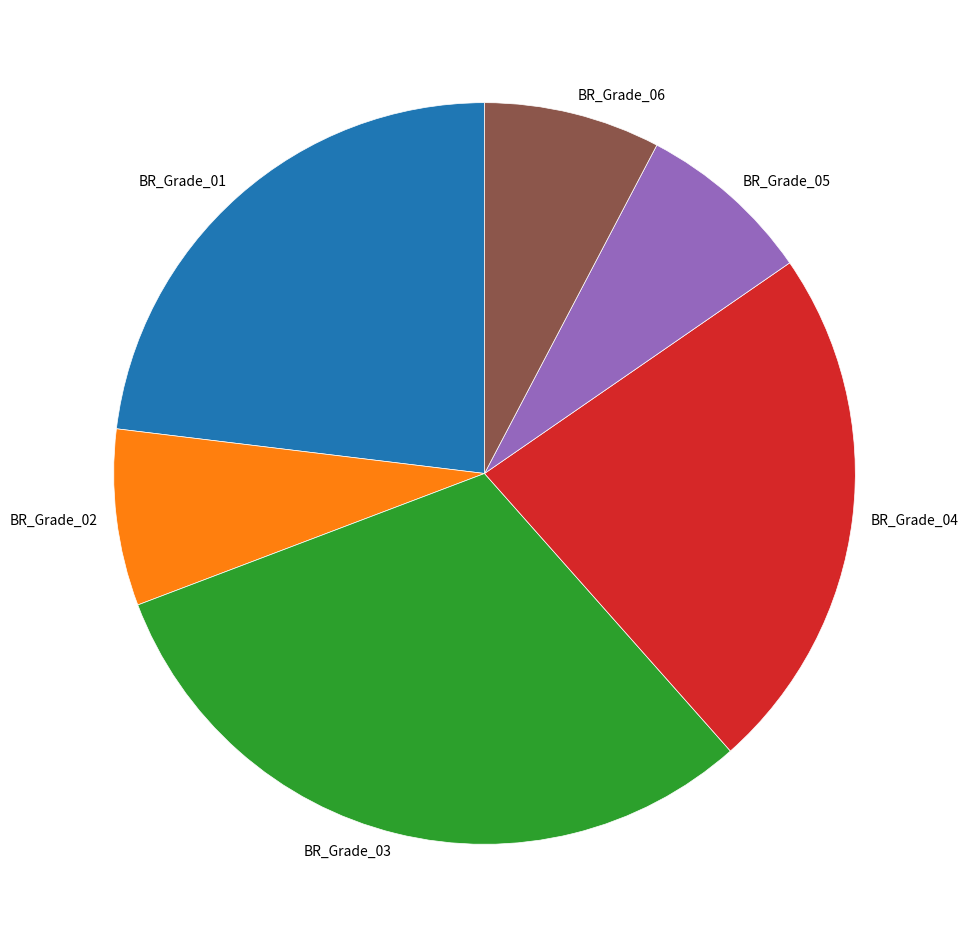

Is it true that BR_Grade_05 is 1% of the pie?

False